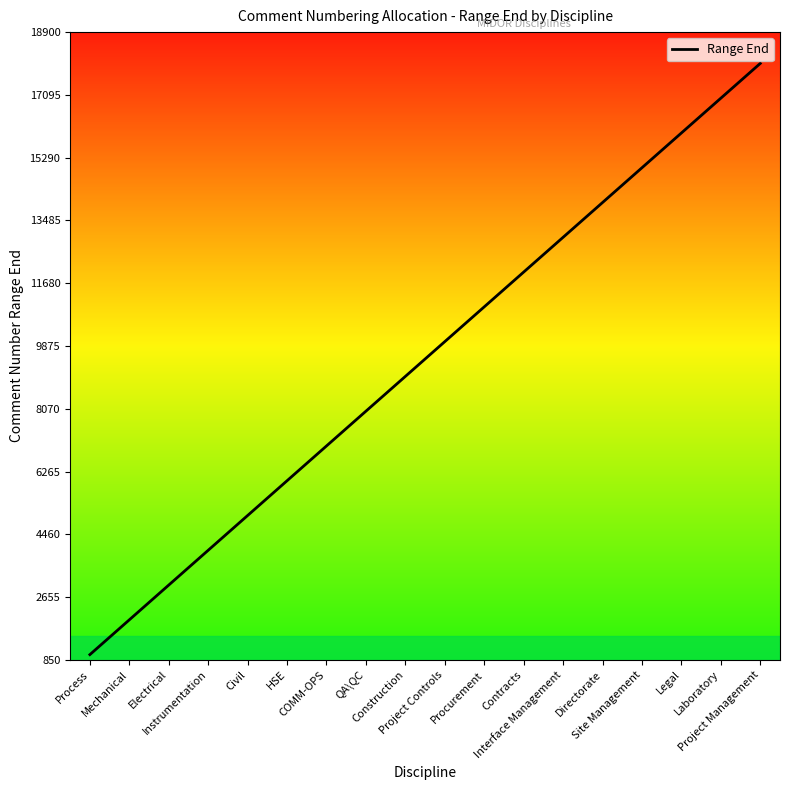

Rank the categories by value from lowest to highest.

Process, Mechanical, Electrical, Instrumentation, Civil, HSE, COMM-OPS, QA\QC, Construction, Project Controls, Procurement, Contracts, Interface Management, Directorate, Site Management, Legal, Laboratory, Project Management